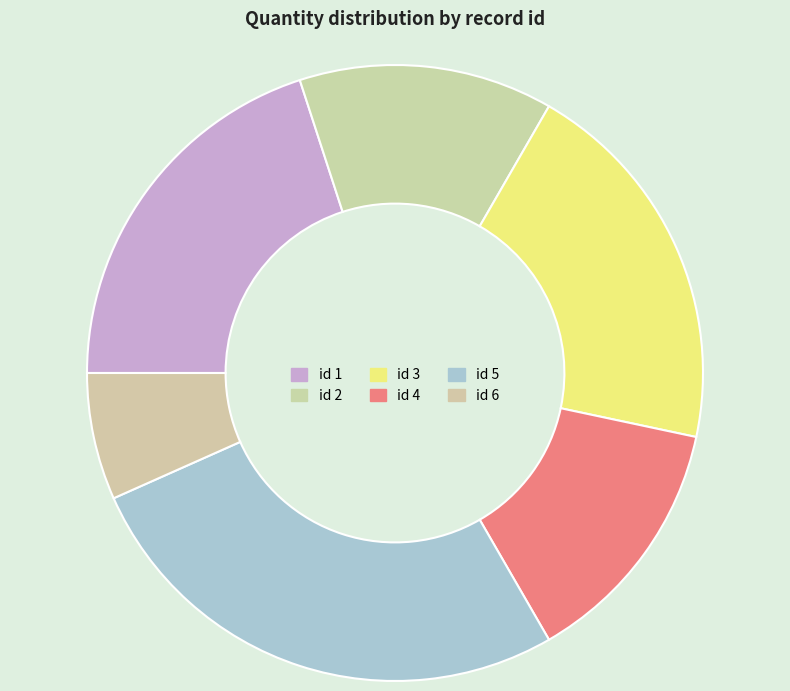

To the nearest percent, what is the average slice percentage?

17%